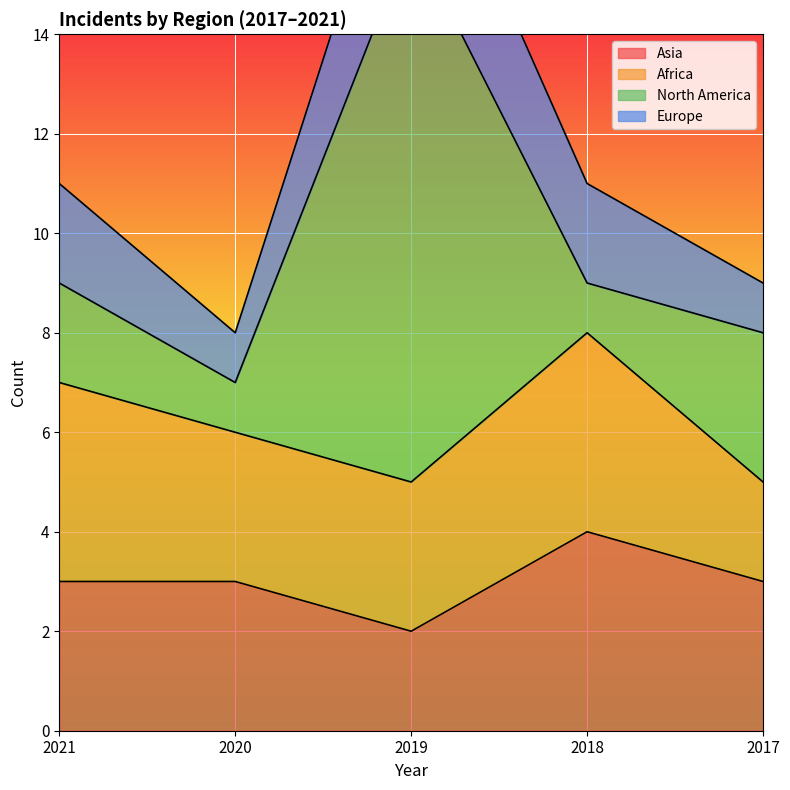

Reading left to right, what are all the values shown in this chart?

Asia: 2021=3	2020=3	2019=2	2018=4	2017=3
Africa: 2021=4	2020=3	2019=3	2018=4	2017=2
North America: 2021=2	2020=1	2019=11	2018=1	2017=3
Europe: 2021=2	2020=1	2019=3	2018=2	2017=1